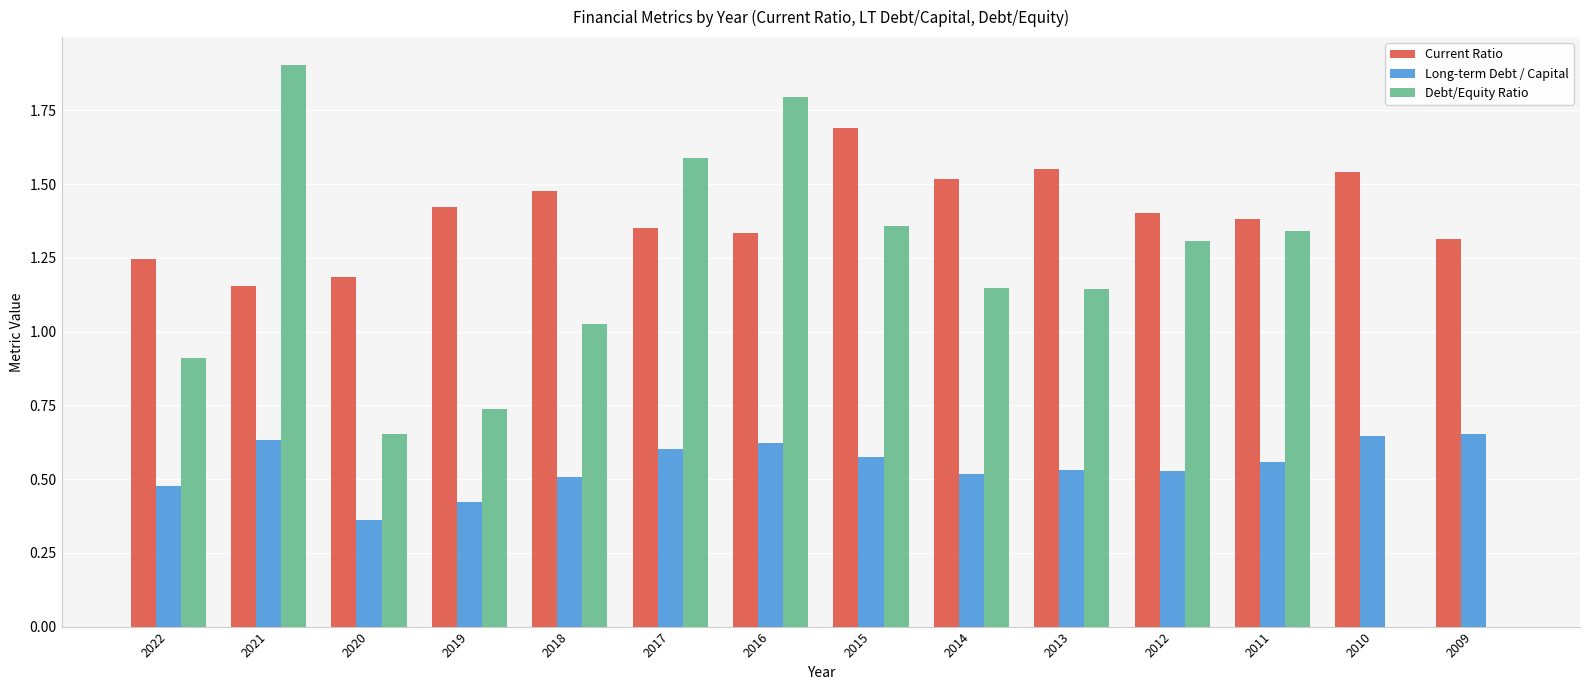

Where is Current Ratio nearest to the value 1?

2021